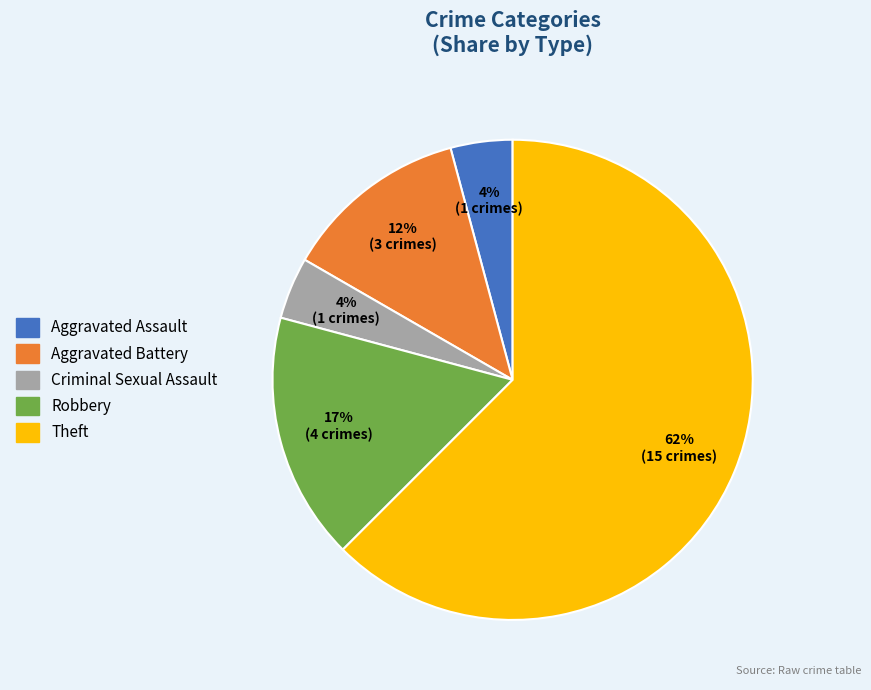

Between Theft and Robbery, which is larger?

Theft